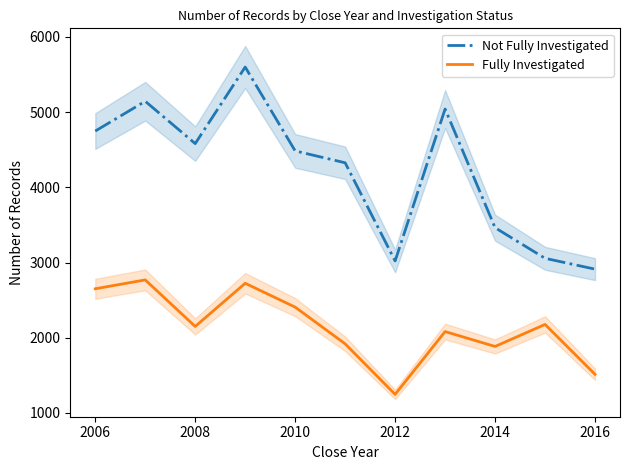

True or false: Fully Investigated and Not Fully Investigated cross at least once.

False